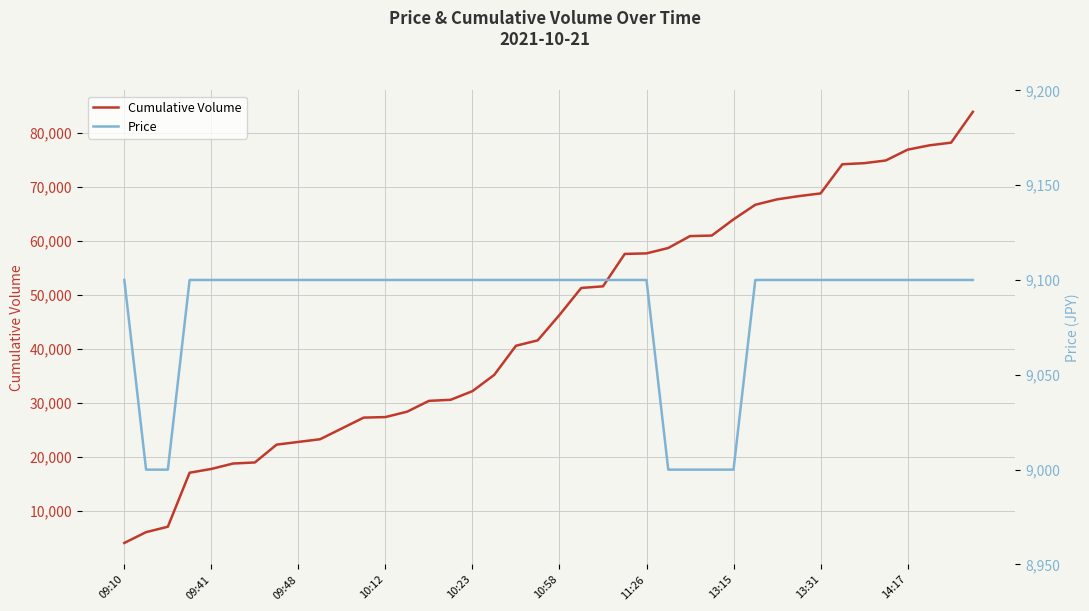

How many data points in Cumulative Volume are less than 46300?

20